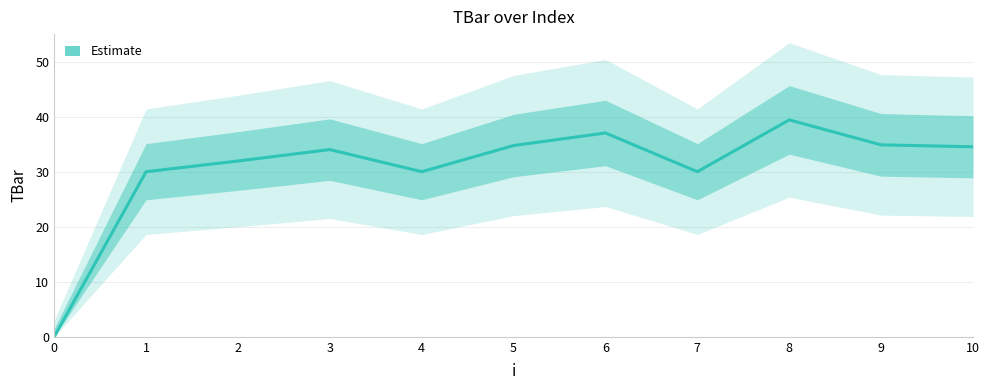

Which has a higher value, 4 or 0?

4